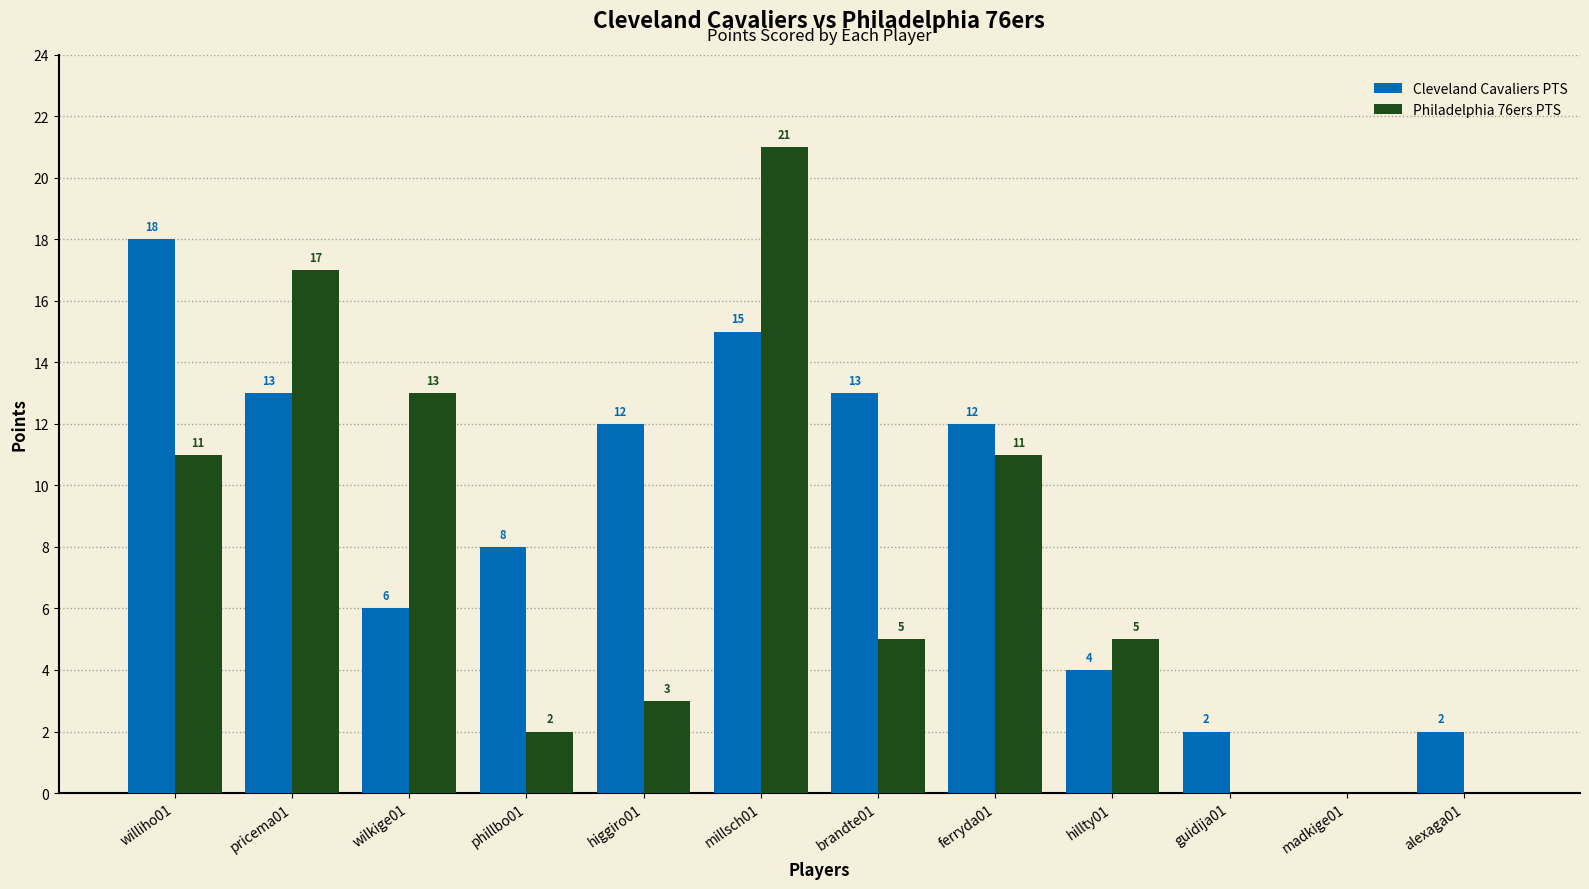

Reading left to right, transcribe all the data shown in this chart.

Cleveland Cavaliers PTS: williho01=18	pricema01=13	wilkige01=6	phillbo01=8	higgiro01=12	millsch01=15	brandte01=13	ferryda01=12	hillty01=4	guidija01=2	madkige01=0	alexaga01=2
Philadelphia 76ers PTS: williho01=11	pricema01=17	wilkige01=13	phillbo01=2	higgiro01=3	millsch01=21	brandte01=5	ferryda01=11	hillty01=5	guidija01=0	madkige01=0	alexaga01=0